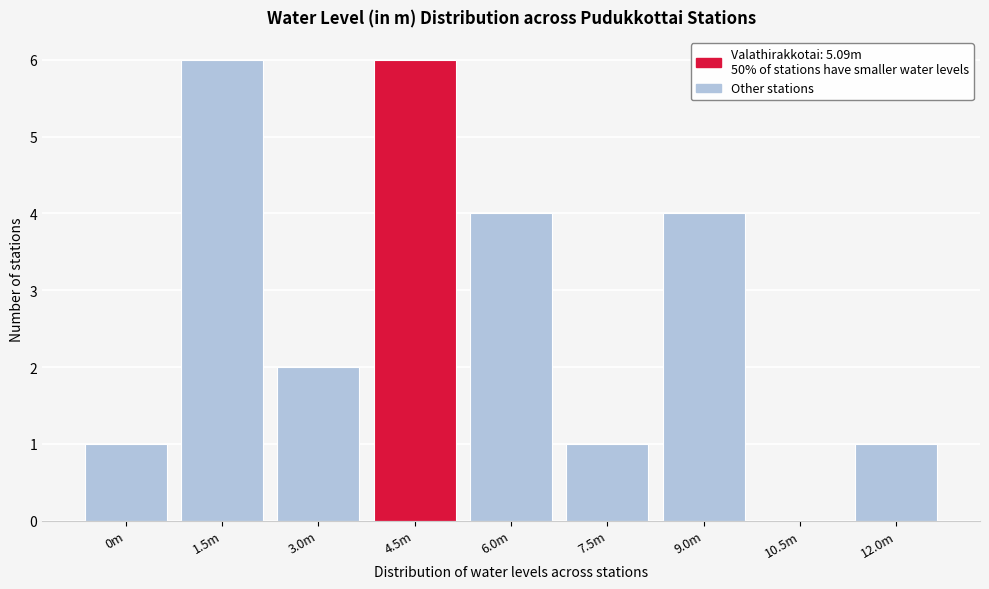

Reading right to left, extract all data points from this chart.

12.0m=1	10.5m=0	9.0m=4	7.5m=1	6.0m=4	4.5m=6	3.0m=2	1.5m=6	0m=1